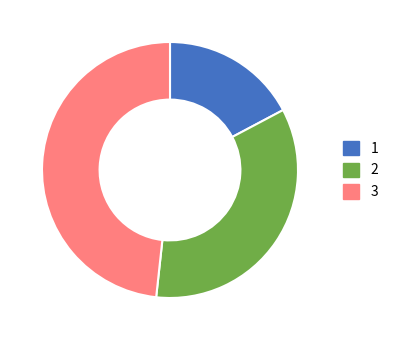

Count the number of slices in the pie.

3